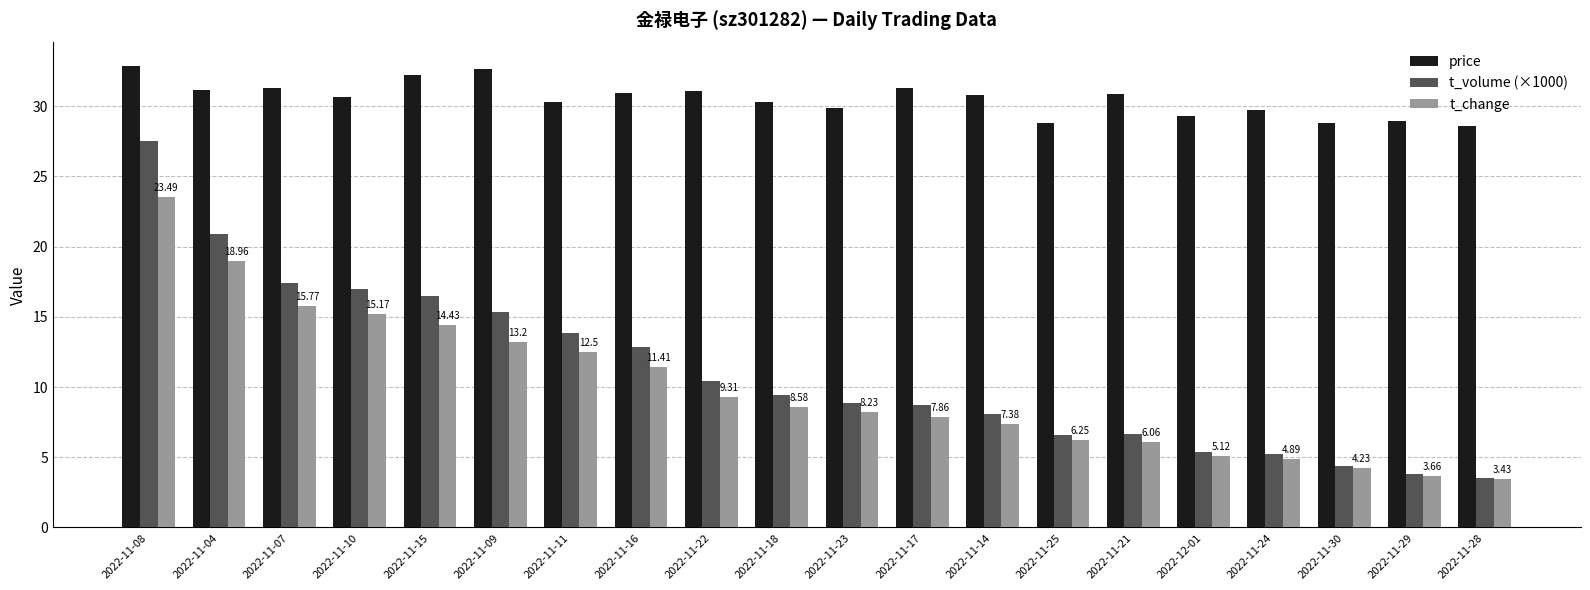

What are all the series names shown in the legend?

price, t_volume (×1000), t_change